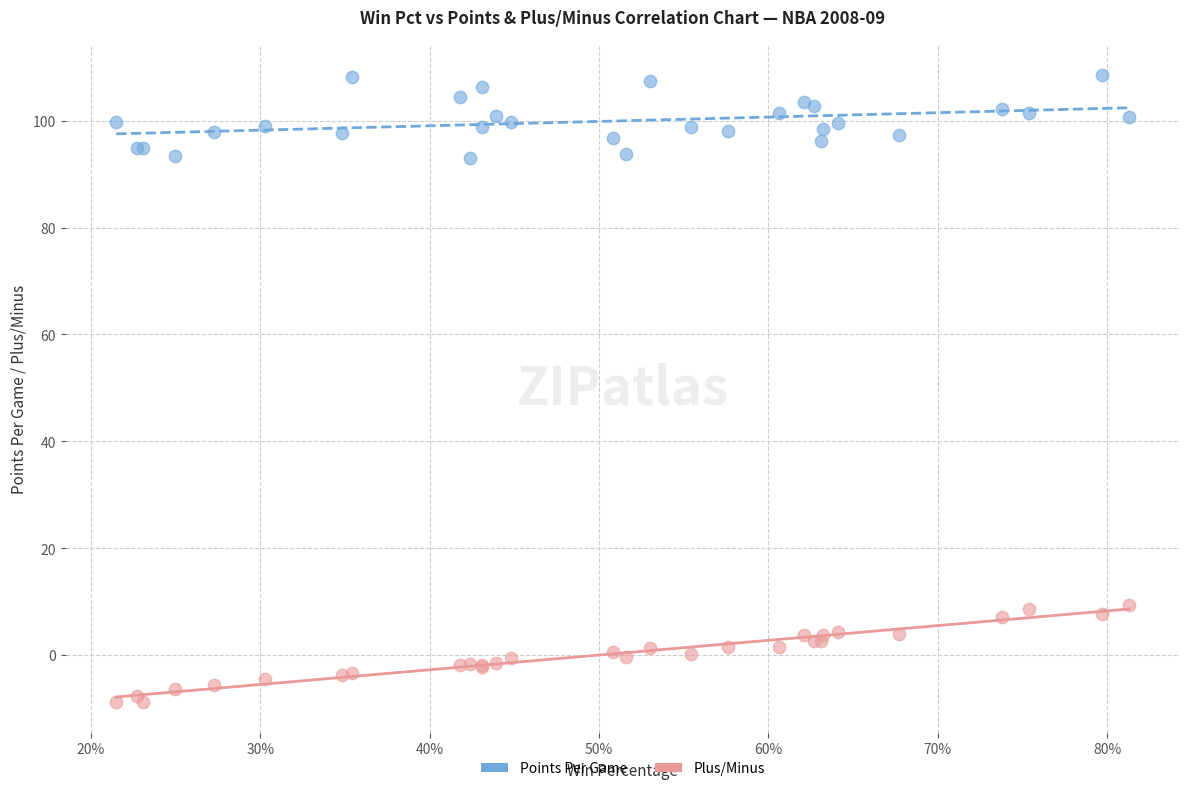

Which series has the largest Y range (max minus min)?

Plus/Minus